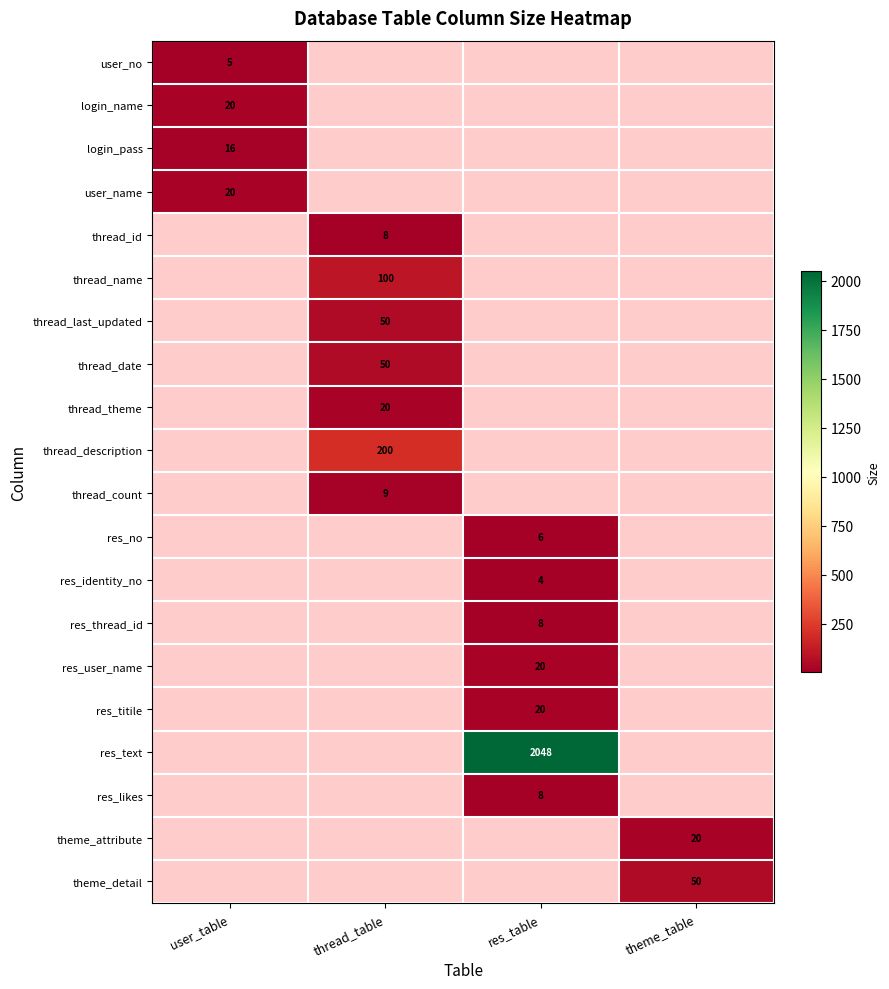

True or false: res_titile has a value of 20 at res_table.

True